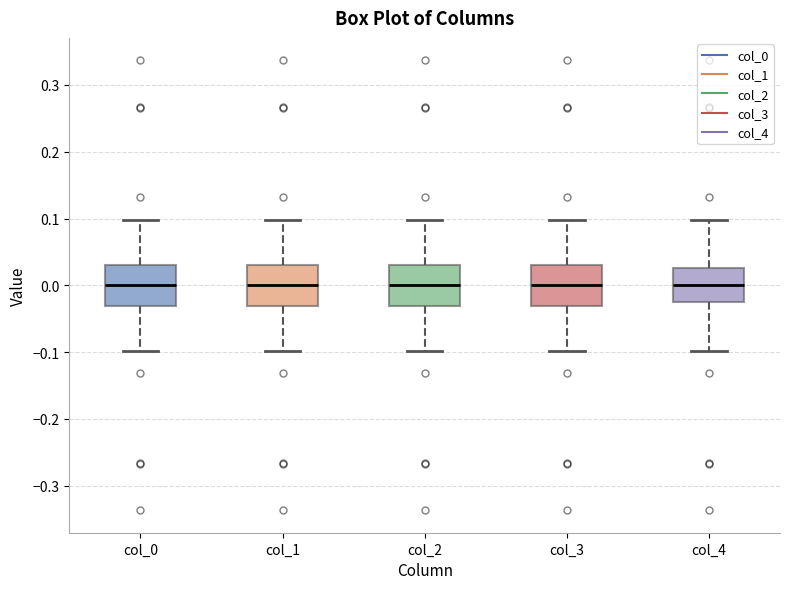

Reading left to right, transcribe this box plot: for each box, give where its median line is, the range the box spans, and where its two whiskers end, as read against the y-axis. The values are not printed on the chart, so give them approximately, as read against the axis.

col_0: median 0.00, box -0.03 to 0.03, whiskers -0.10 to 0.10
col_1: median 0.00, box -0.03 to 0.03, whiskers -0.10 to 0.10
col_2: median 0.00, box -0.03 to 0.03, whiskers -0.10 to 0.10
col_3: median 0.00, box -0.03 to 0.03, whiskers -0.10 to 0.10
col_4: median 0.00, box -0.03 to 0.03, whiskers -0.10 to 0.10